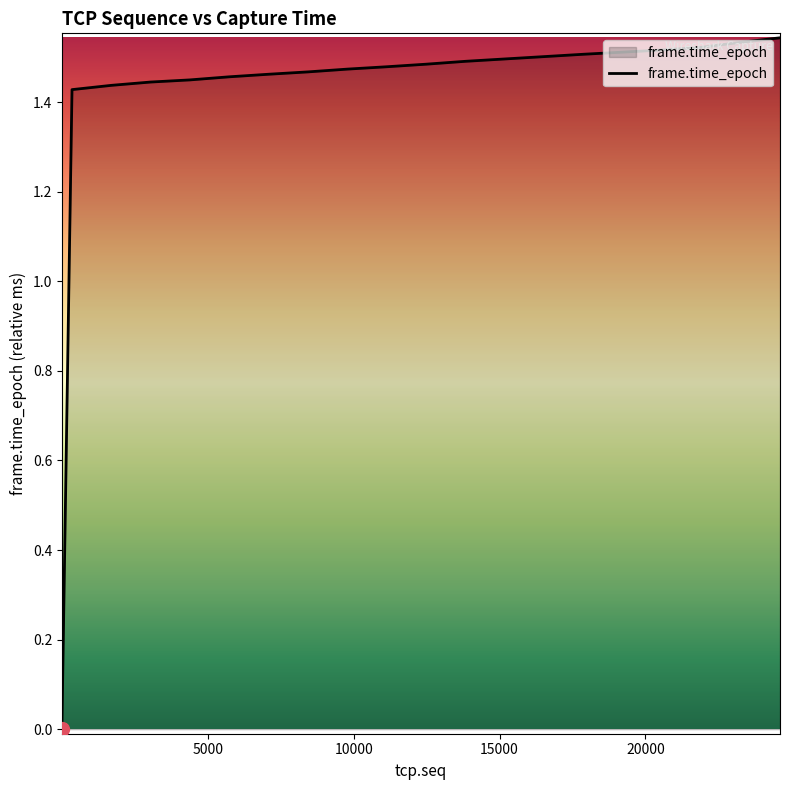

How many values are below 1?

1